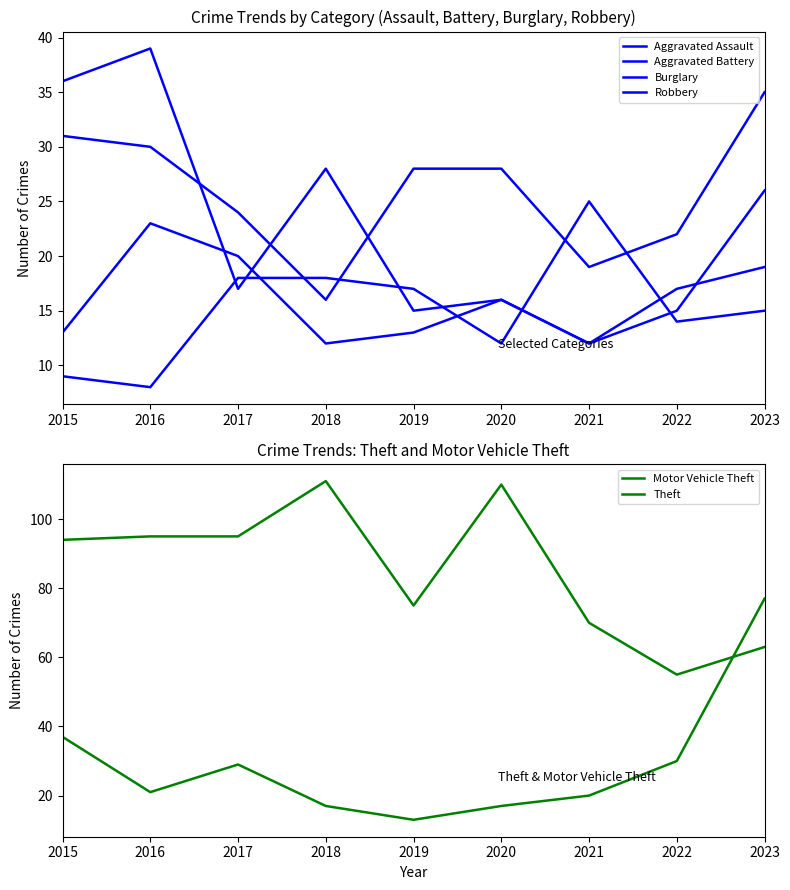

The value of Robbery at 2017 is 8. True or false?

False